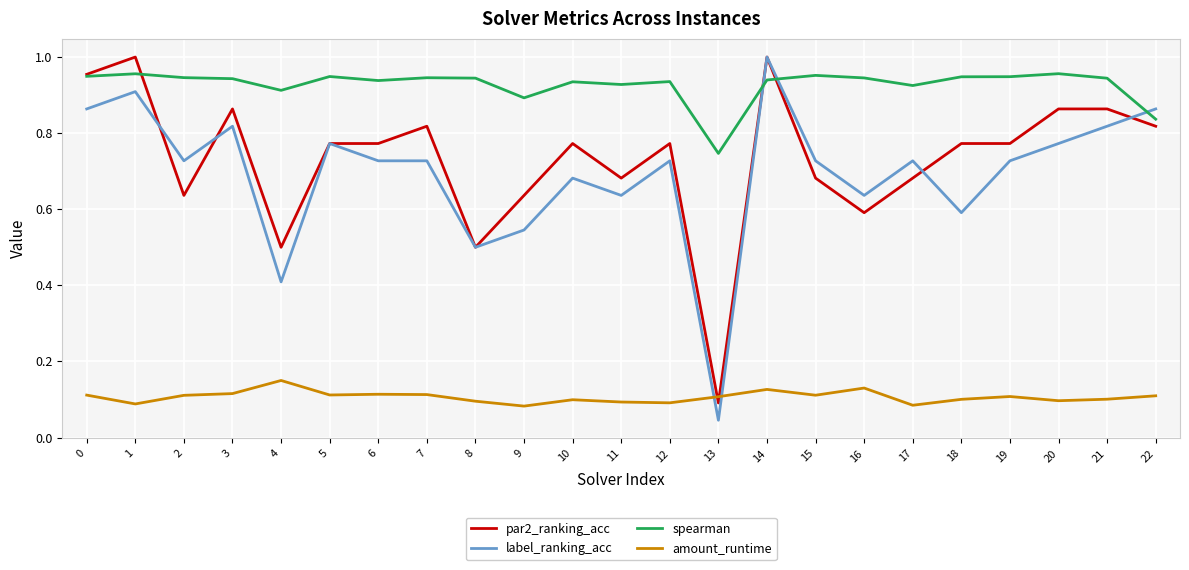

True or false: par2_ranking_acc has a value of 0.7 at 8.

False